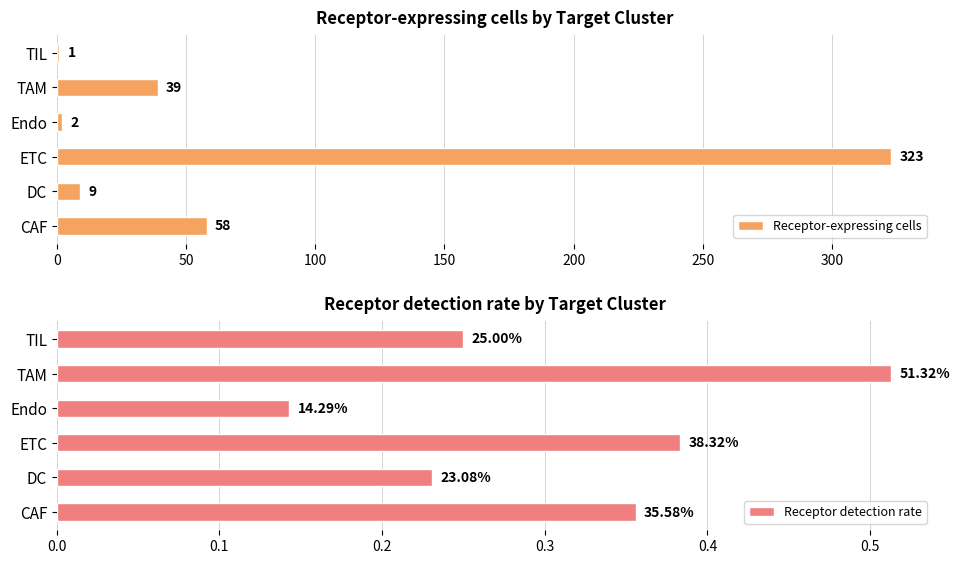

What is the sum of all Receptor-expressing cells values?

432